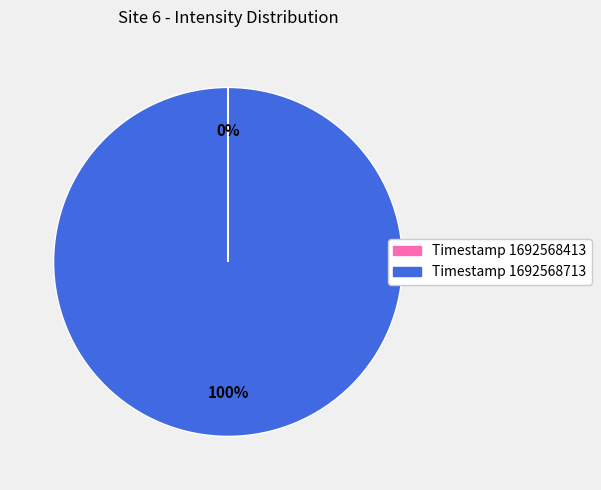

To the nearest percent, what is the difference between the largest and smallest slice percentages?

100%